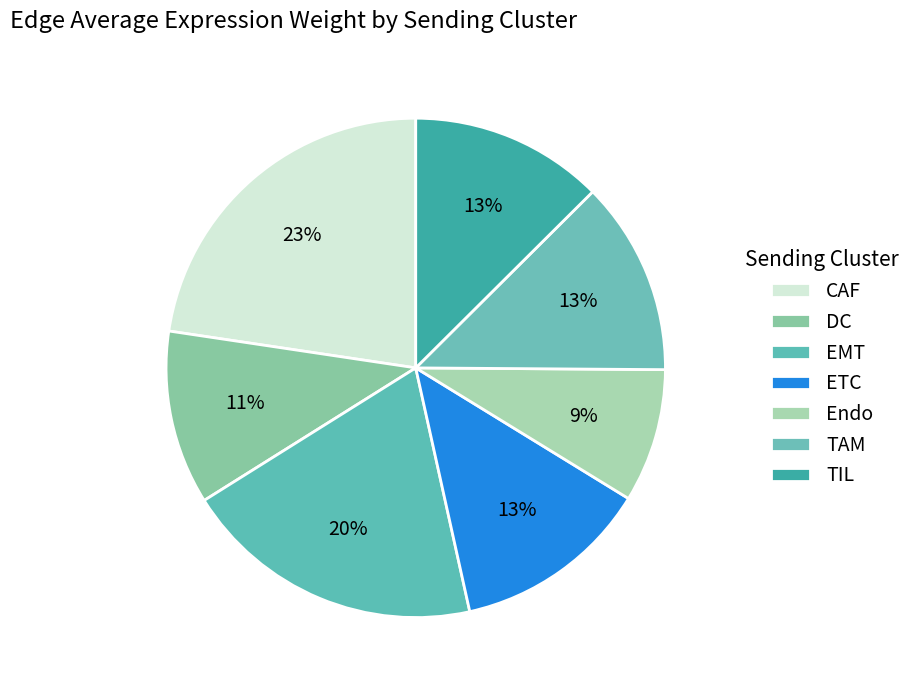

What percentage do TAM and EMT together represent?

32.1%